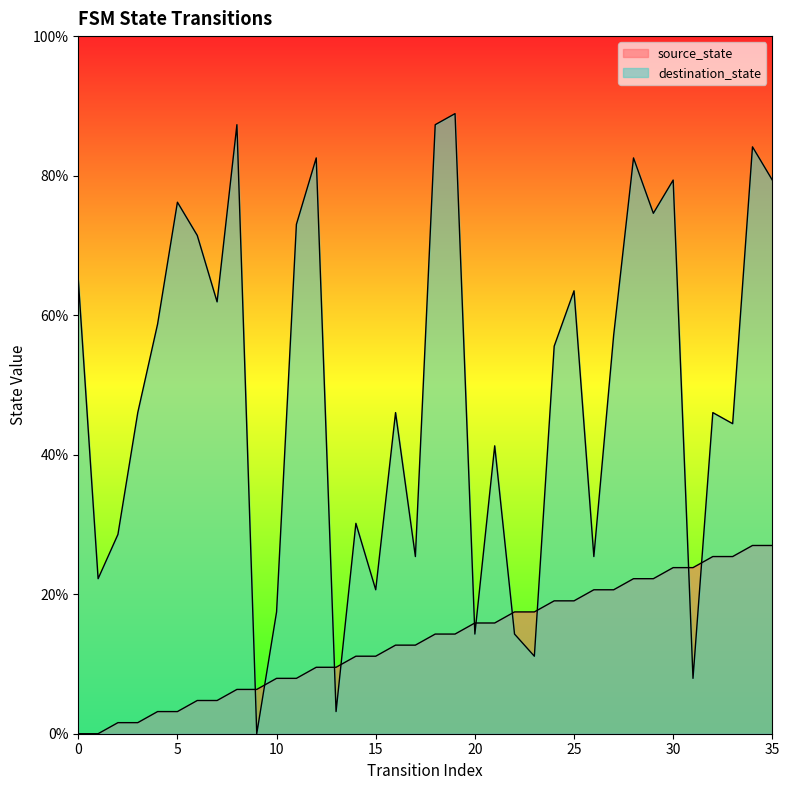

At which category does destination_state reach its first local peak?

5